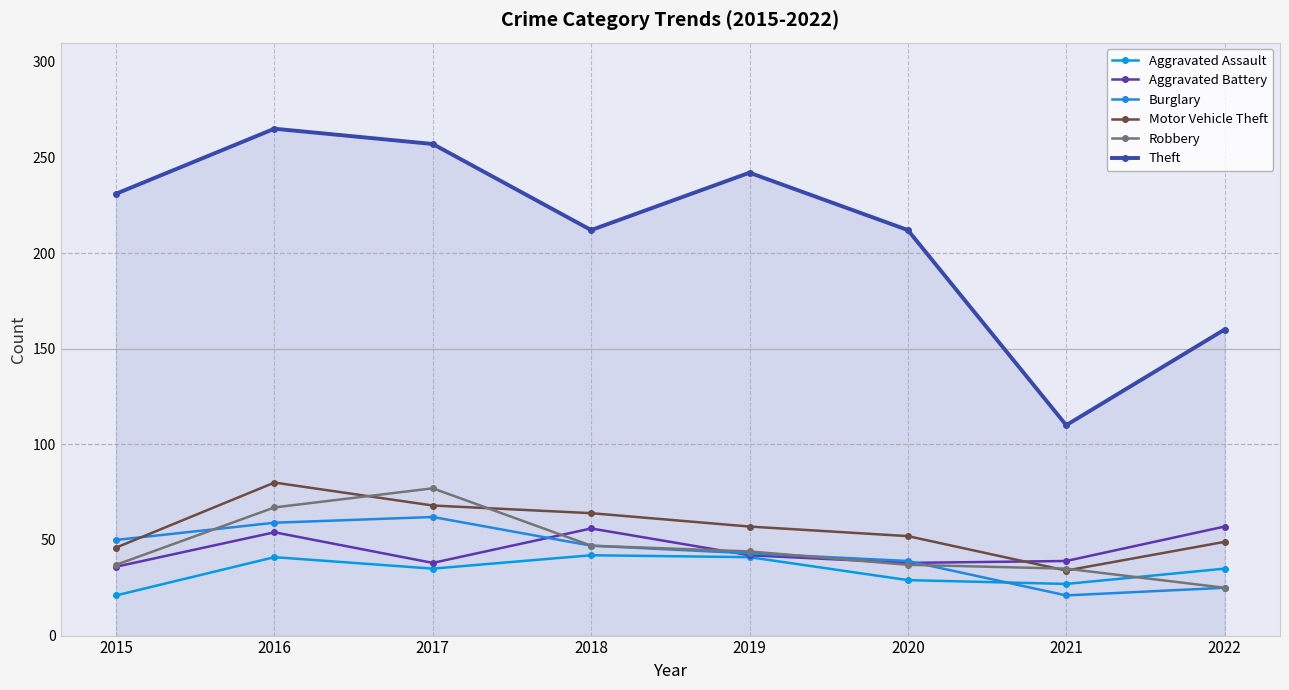

Read the Burglary value at 2015, to the nearest 5.

50